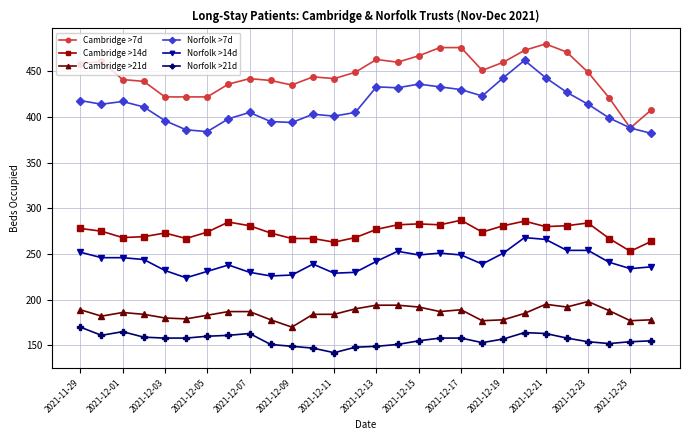

Which series has the largest total across all categories?

Cambridge >7d